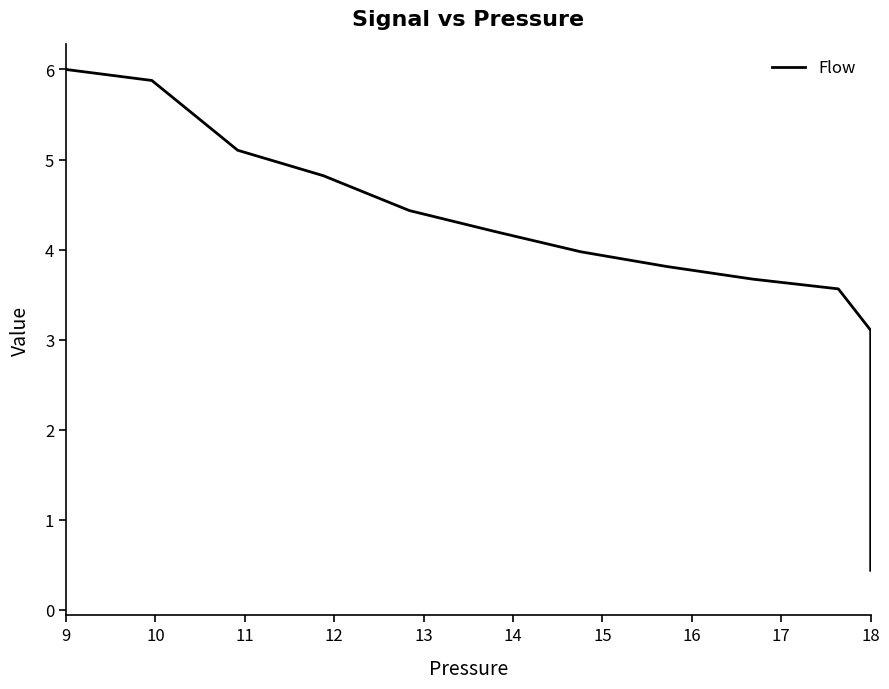

True or false: the data has more than 2 interior local peaks.

False